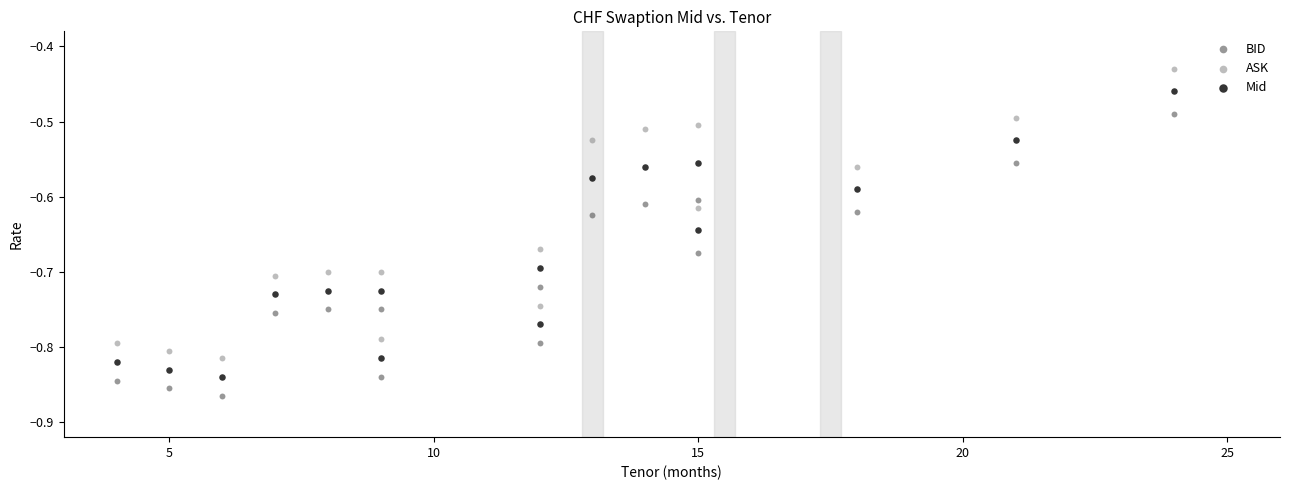

Across all data points, what is the range of Y values (max minus min)?

0.4